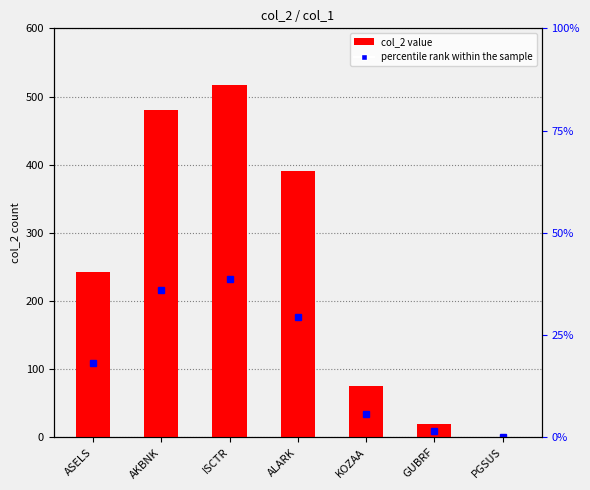

What is the label of the 6th bar from the right?

AKBNK